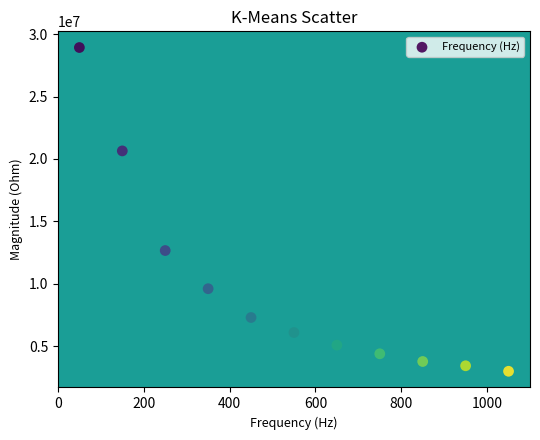

What is the range of X values (max minus min)?

1000.0